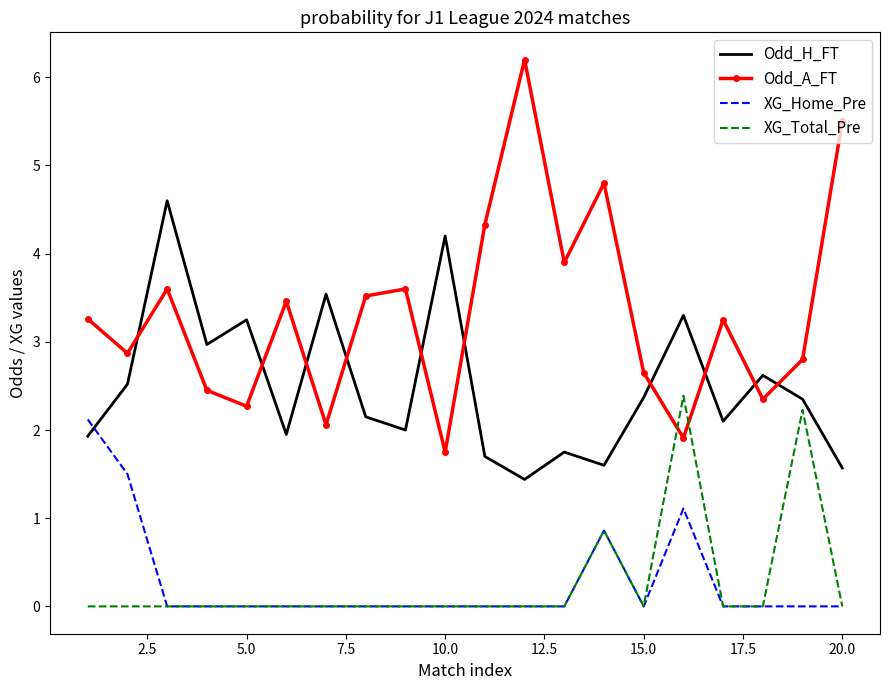

What is the maximum value shown in the chart?

6.2